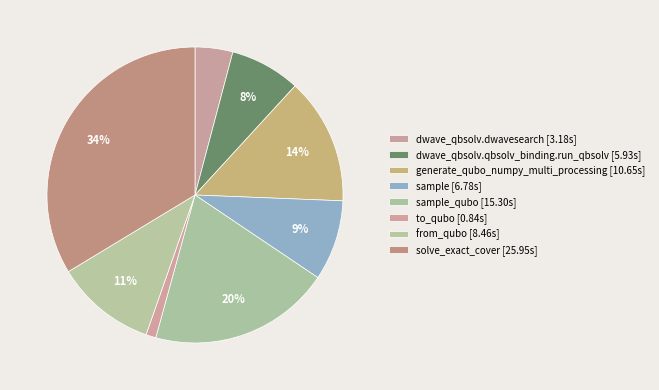

Count the number of slices in the pie.

8